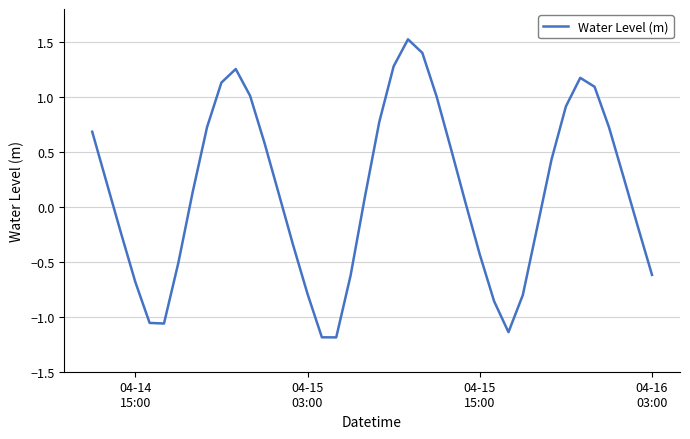

What is the difference between the maximum and minimum values?

2.7